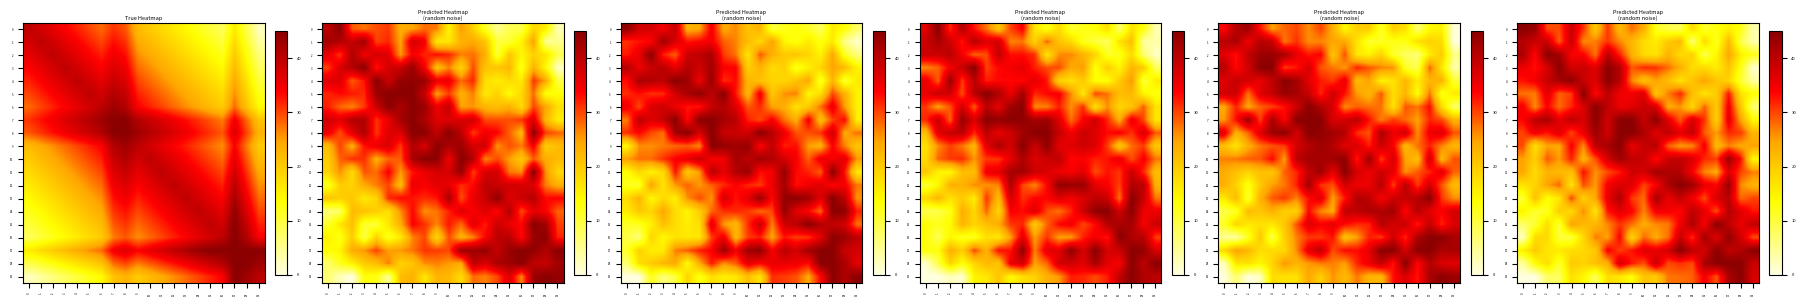

What is the spread (max minus min) of values at 2?

37.6